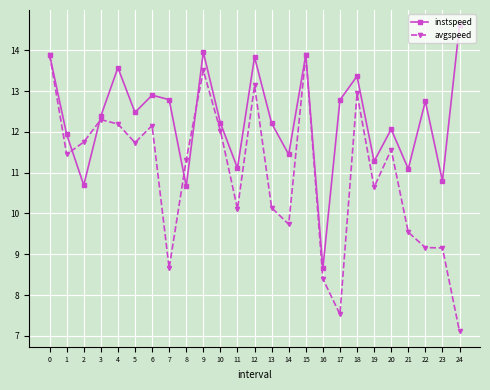

What is the difference between the highest and lowest values at 20?

0.5